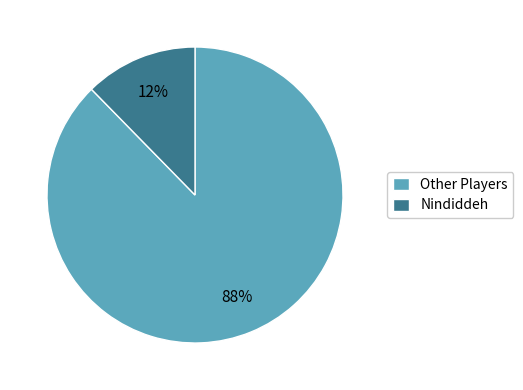

What is the smallest slice in the pie chart?

Nindiddeh